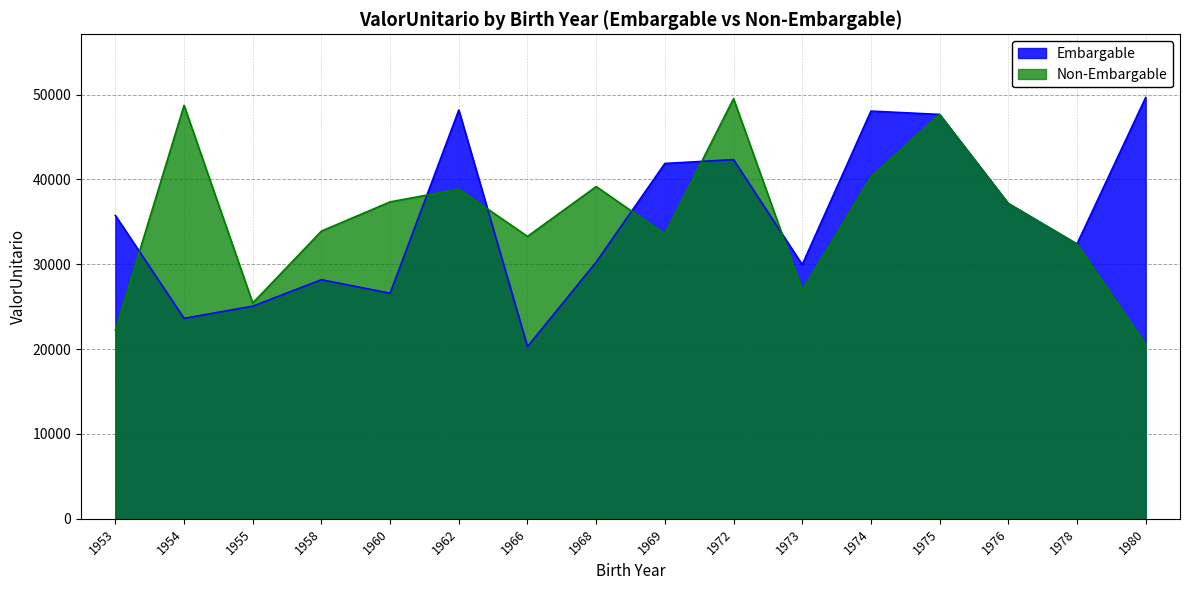

Which category has the lowest value in the Embargable_false series?

1980